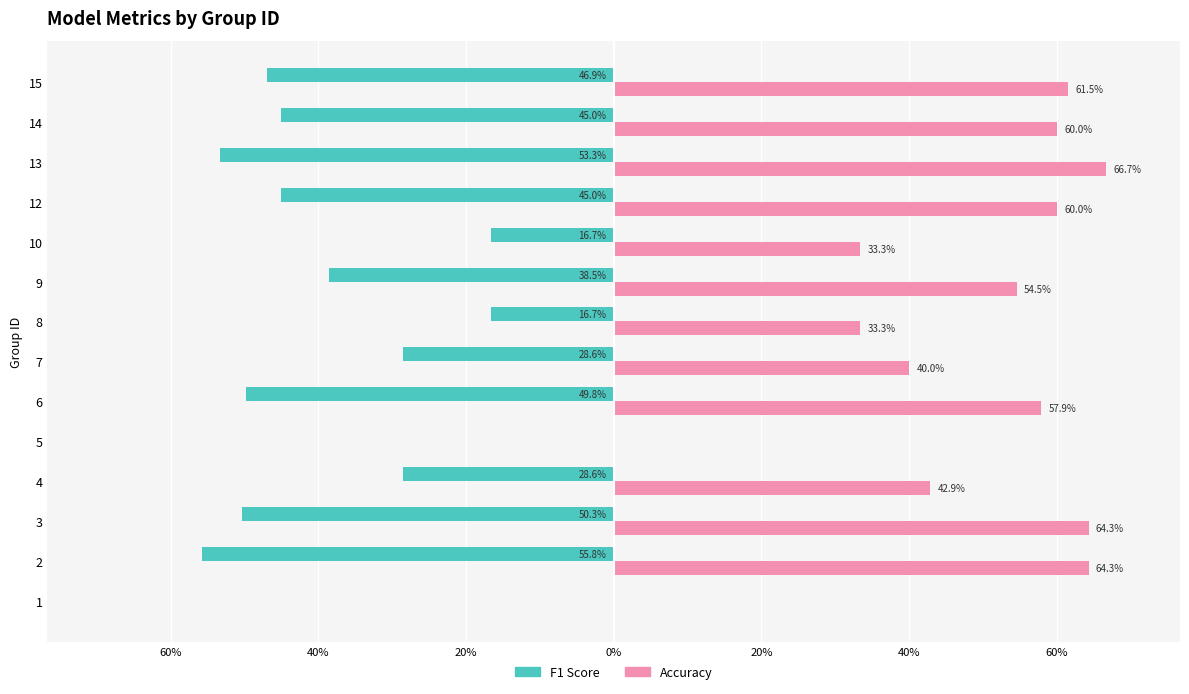

What are all the series names shown in the legend?

F1 Score, Accuracy